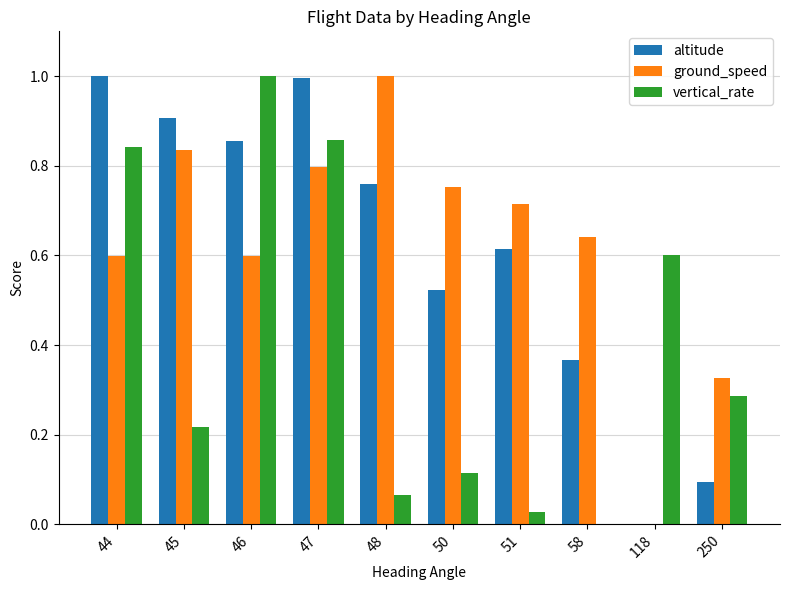

What is the sum of all vertical_rate values?

4.0